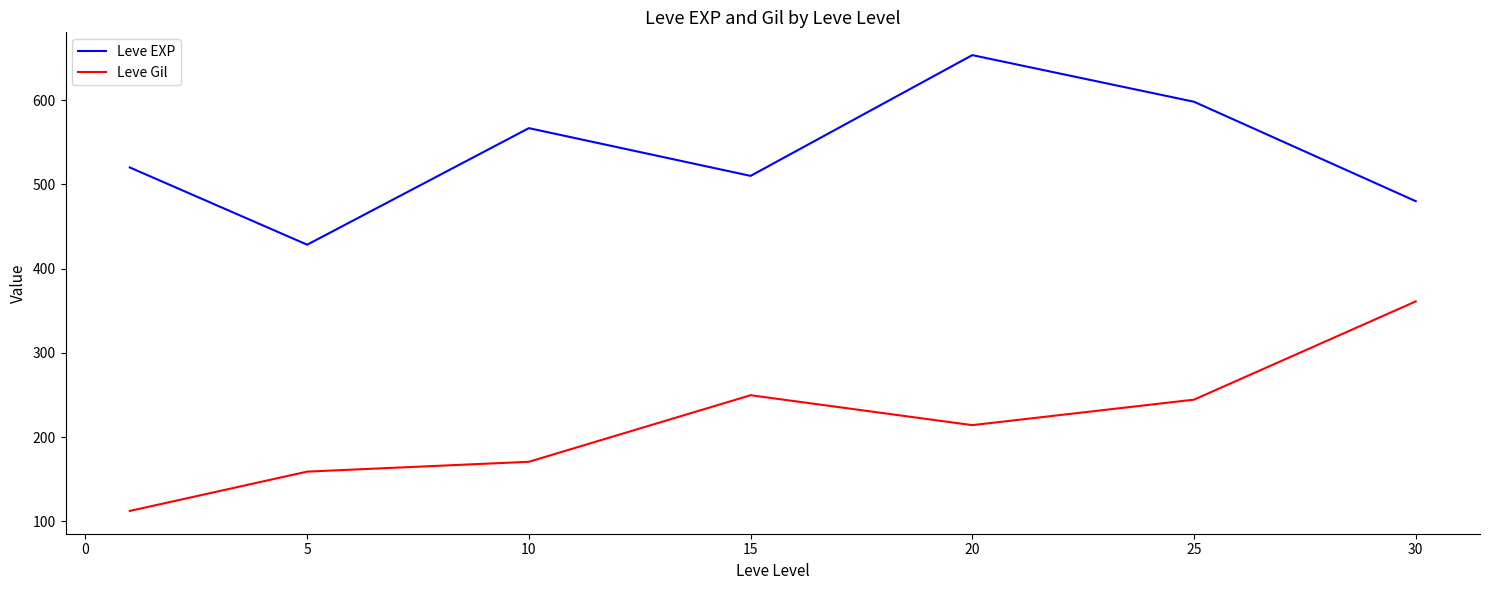

Is this an area chart (filled region under the line)?

No